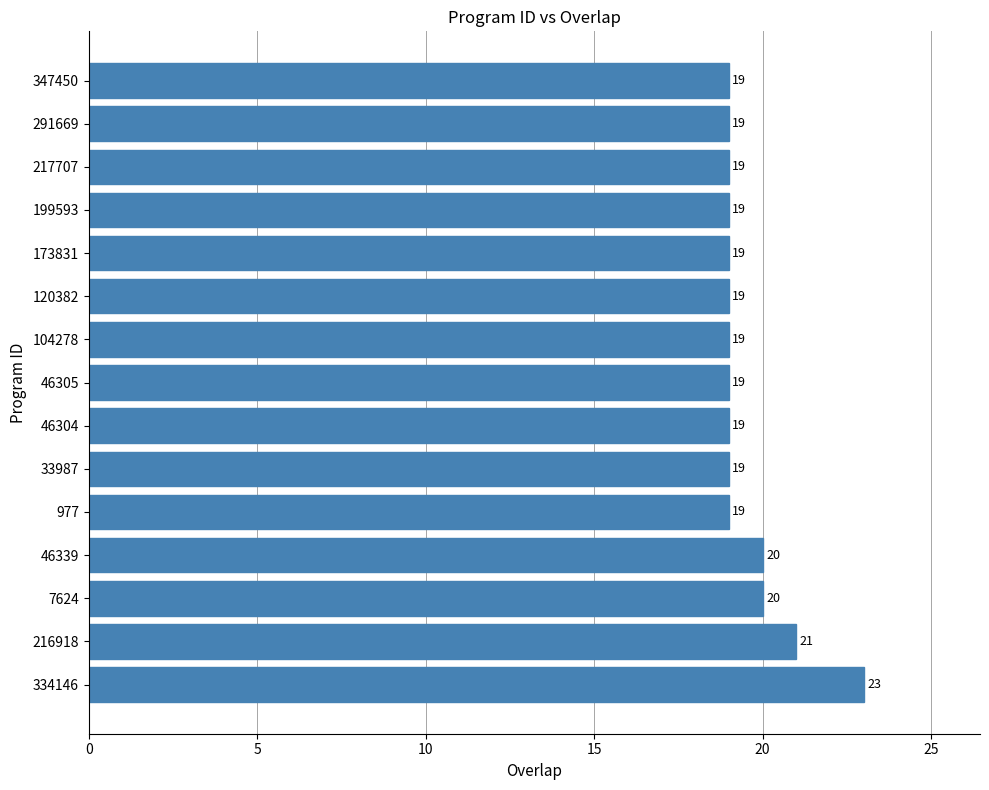

Approximately how many times larger is the value at 977 compared to 104278?

1.0